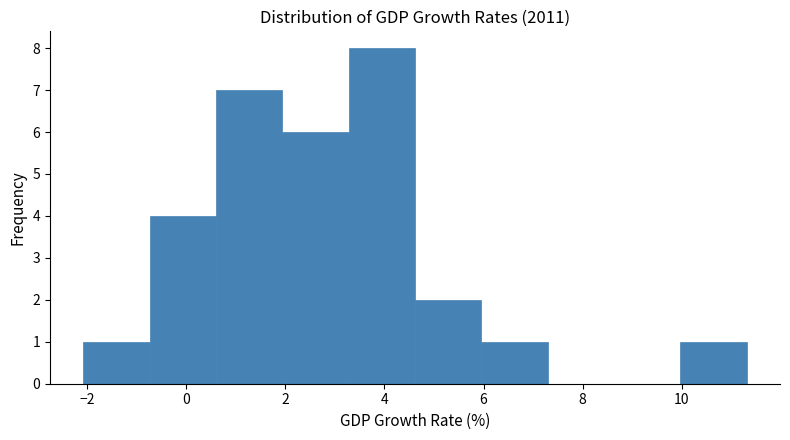

Over which range of the x-axis is the bar tallest?

3.2 to 4.6